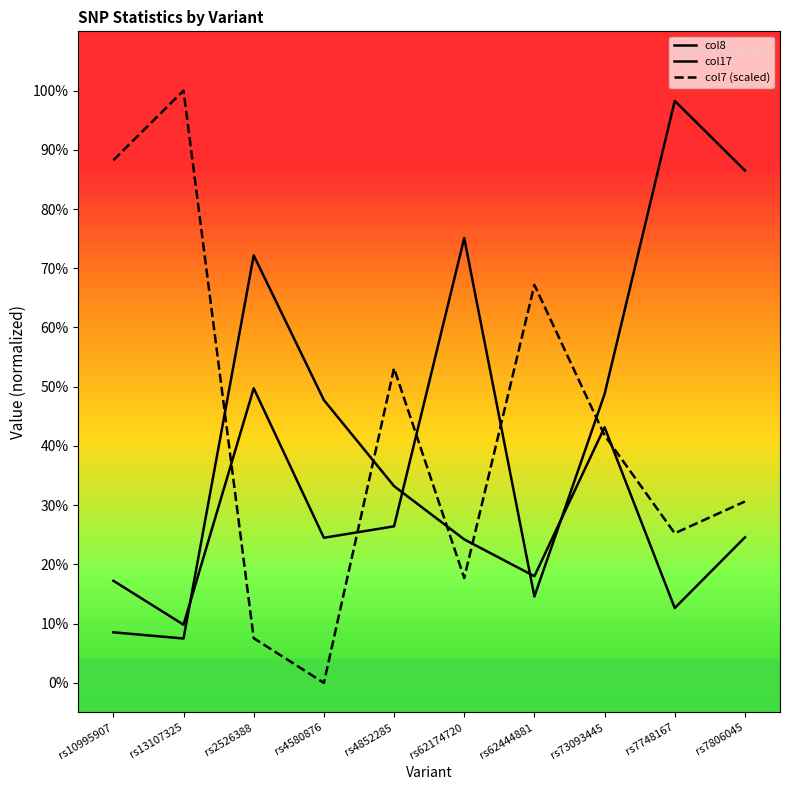

List the series in order of their peak value, lowest first.

col8, col17, col7 (scaled)